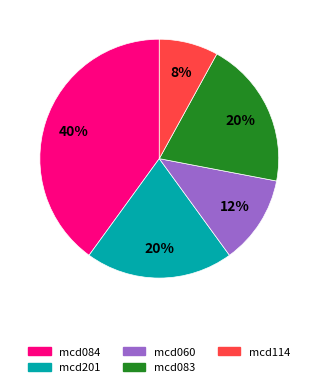

To the nearest percent, what is the difference between the largest and smallest slice percentages?

32%